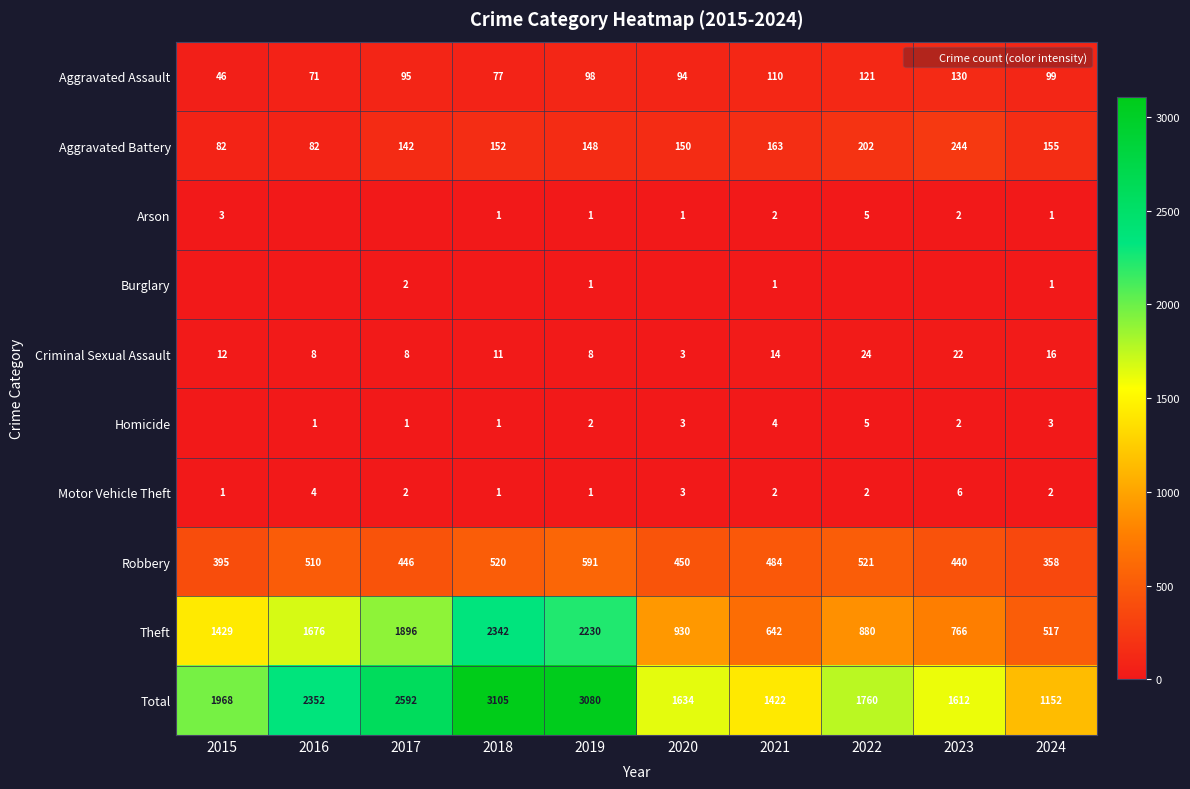

What is the difference between the highest and lowest values at 2021?

1421